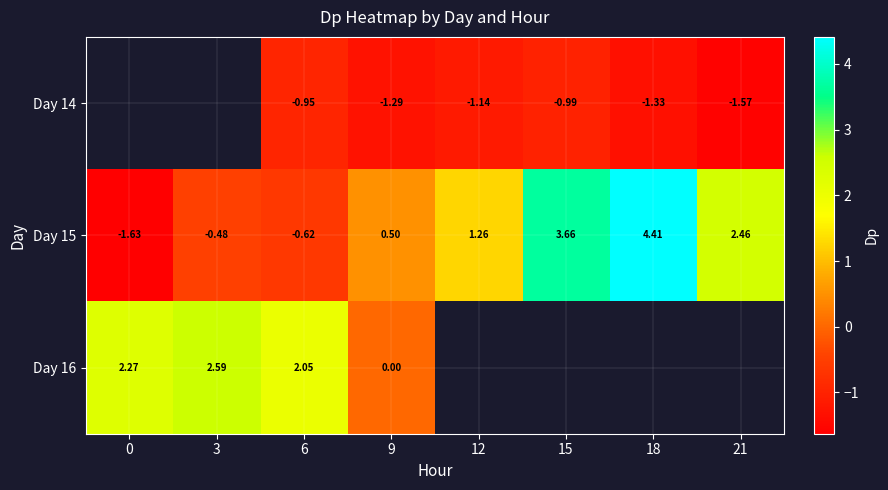

What is the average value of the Day 15 series?

1.2